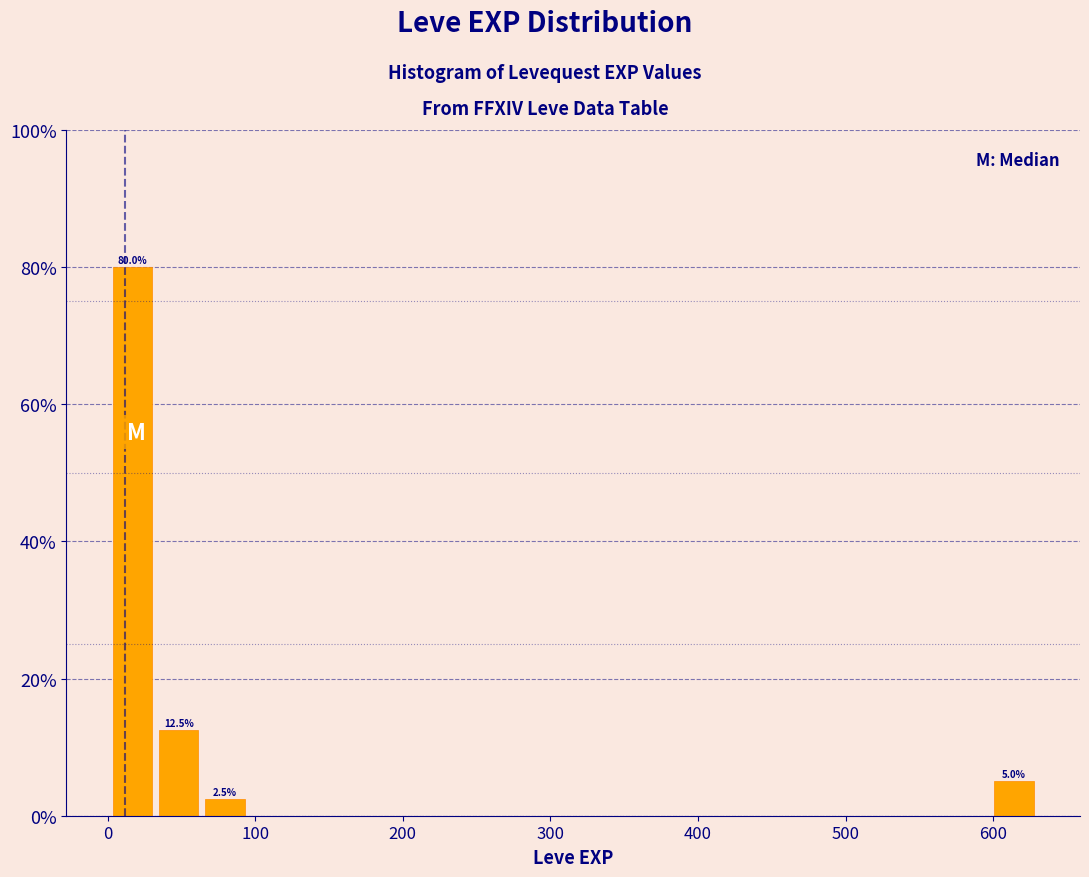

Read against the x-axis, roughly where is the centre of the tallest bar?

20